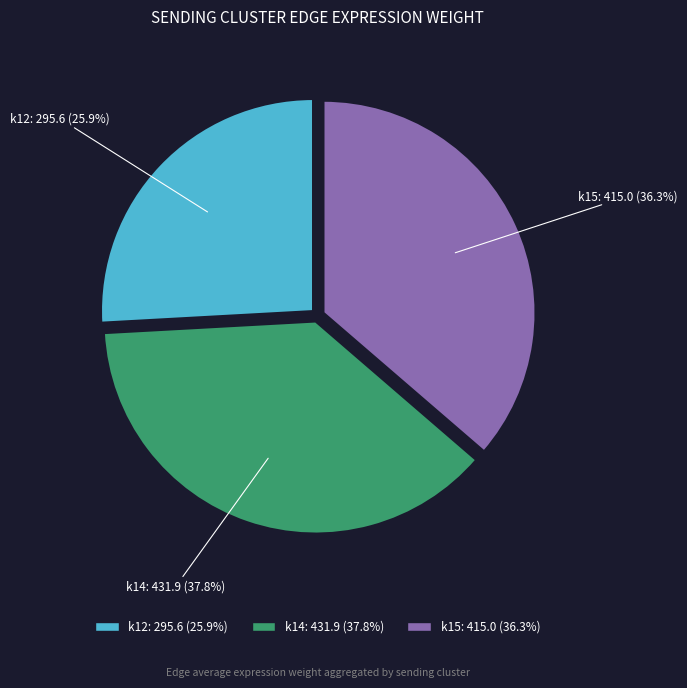

Count the number of slices in the pie.

3